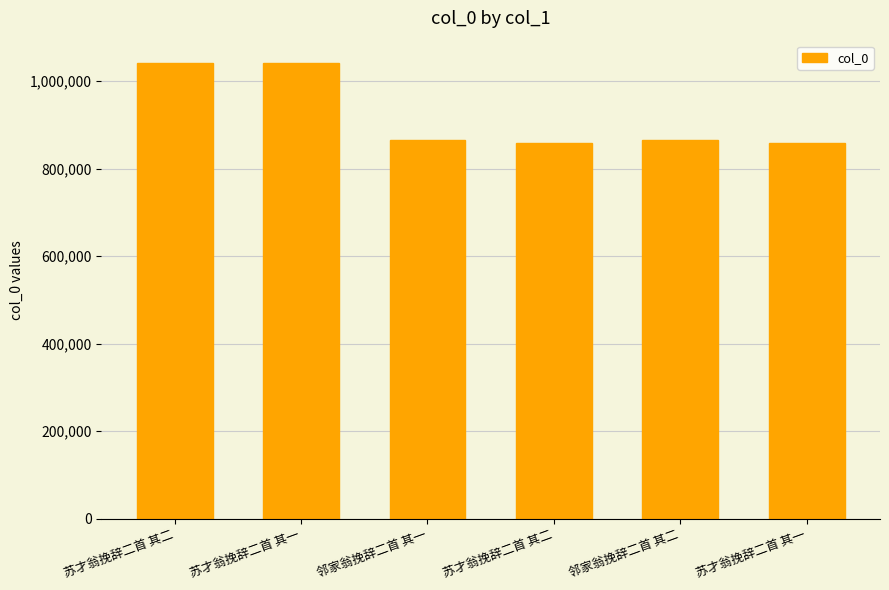

How many data points are less than 865222?

3